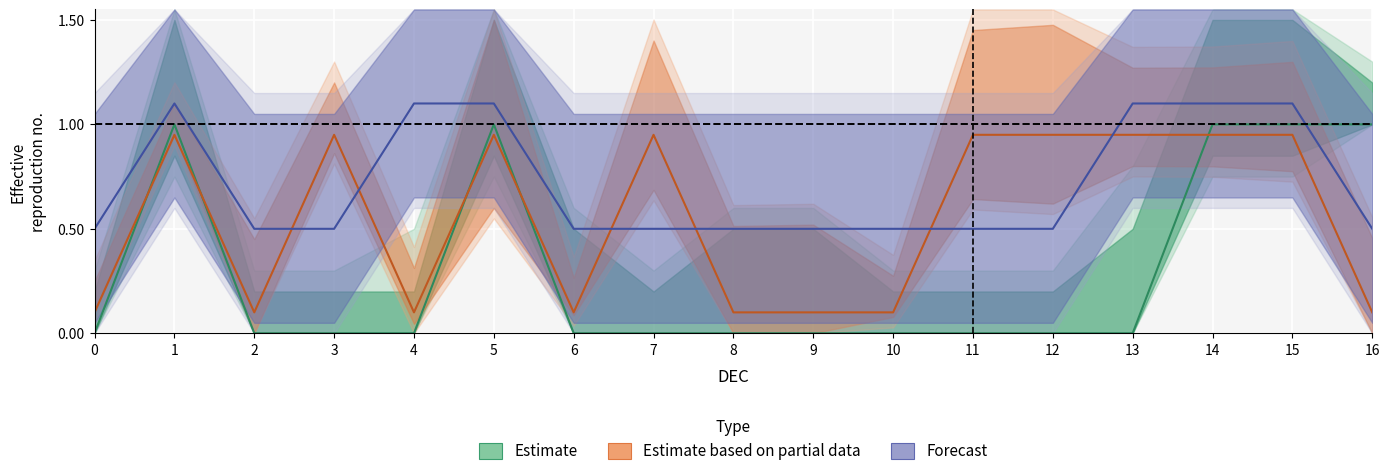

Which has a higher value, 3 or 2?

3